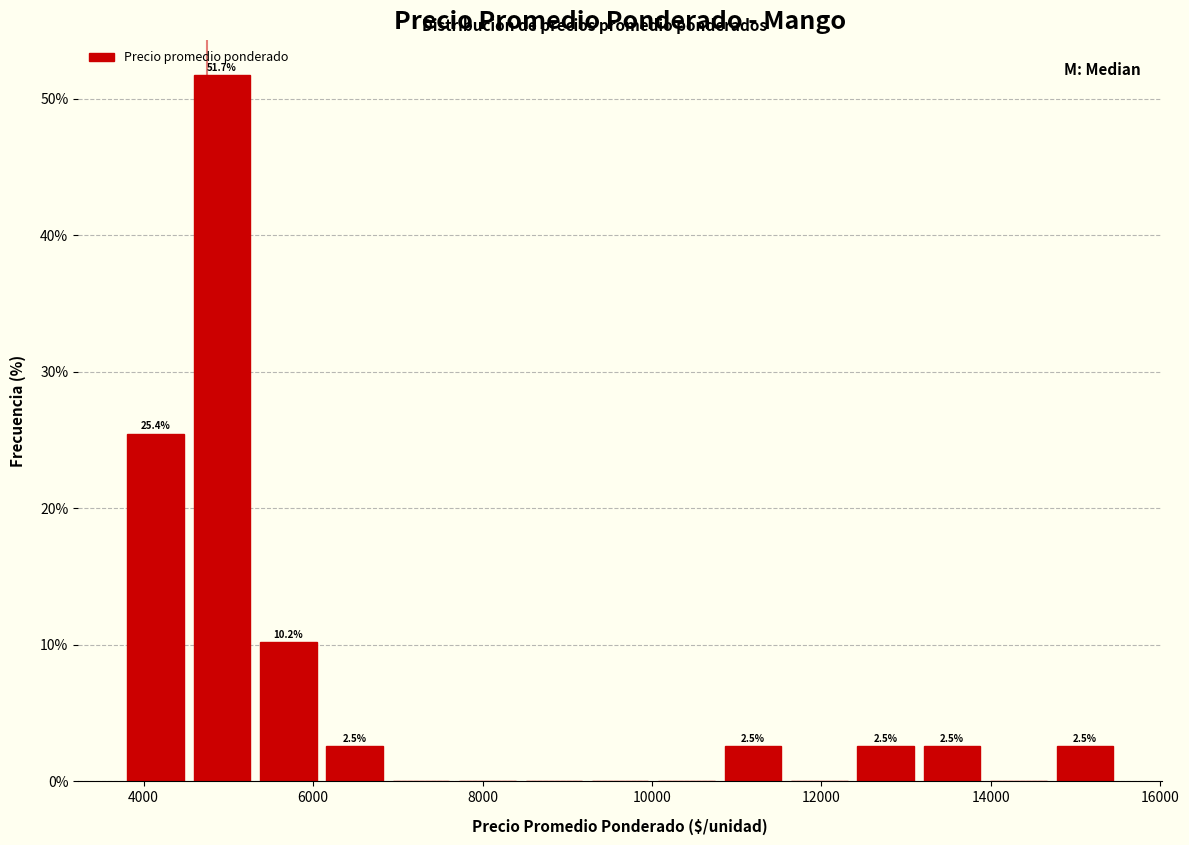

Read against the x-axis, roughly where is the centre of the tallest bar?

5000